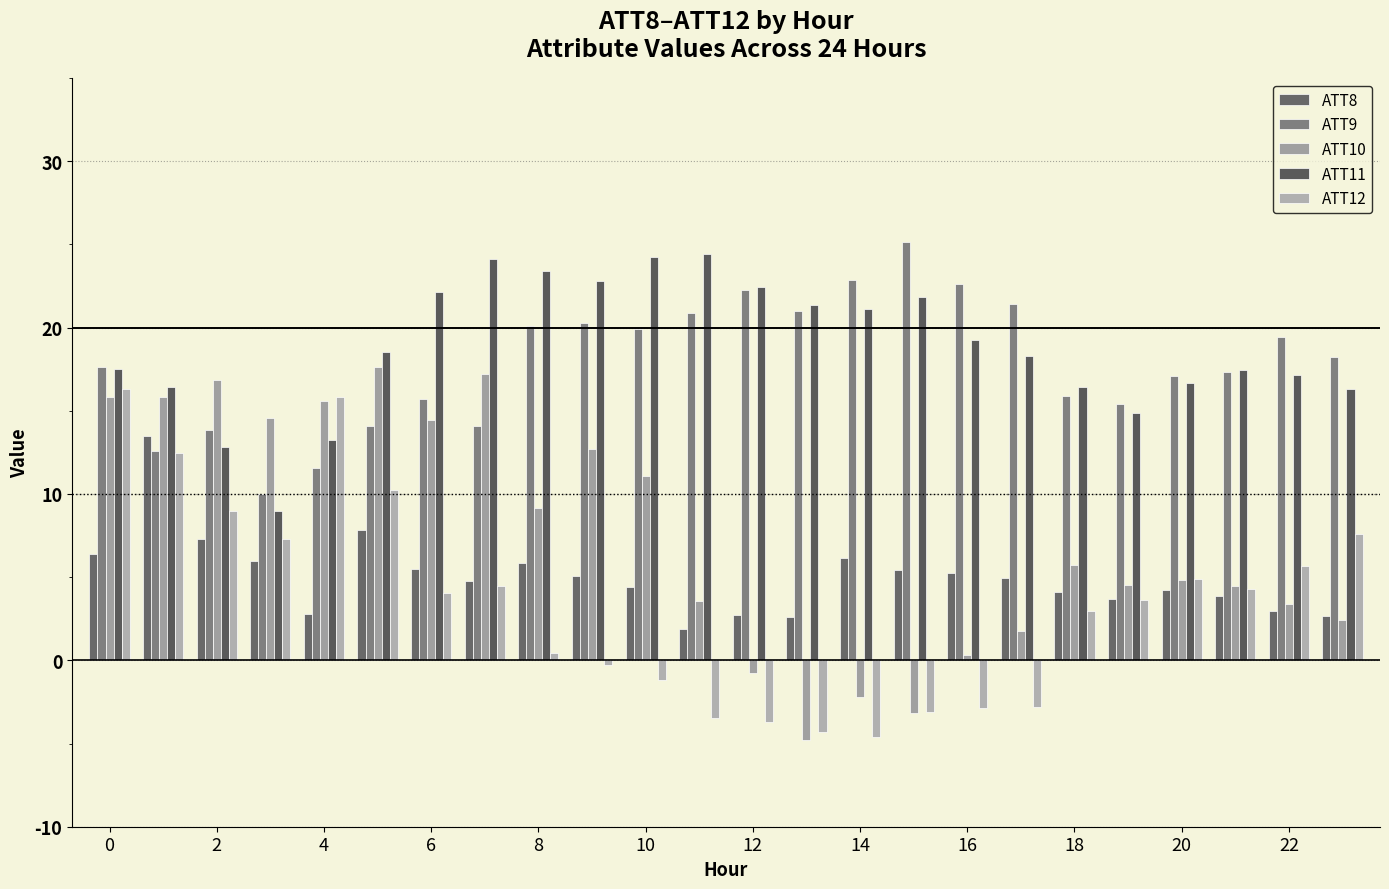

What is the maximum value shown in the chart?

25.1